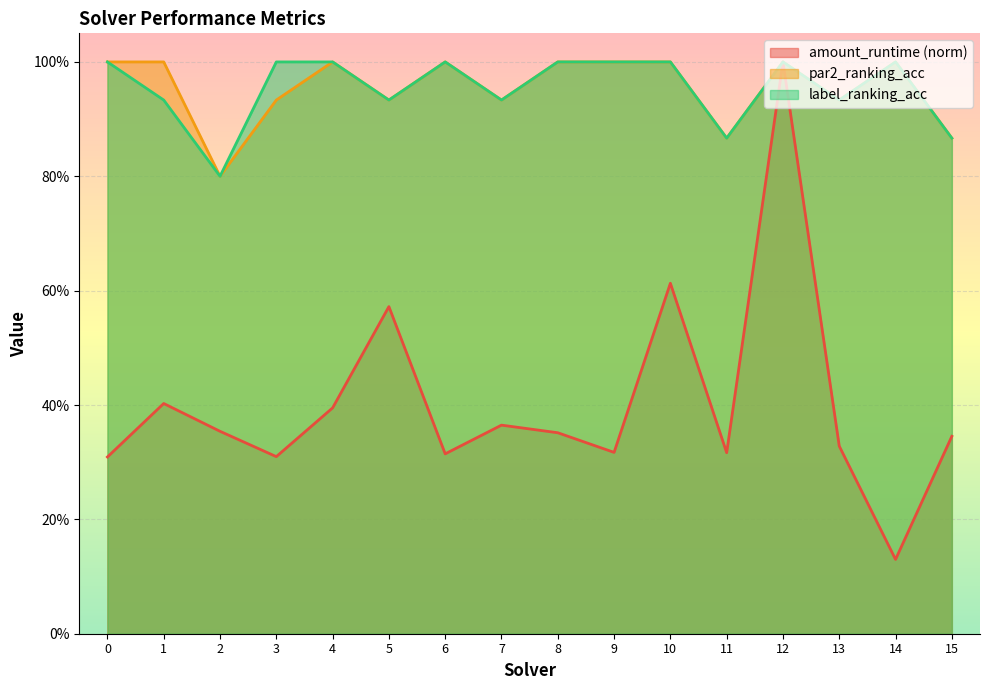

At how many categories does at least one series exceed 0?

16